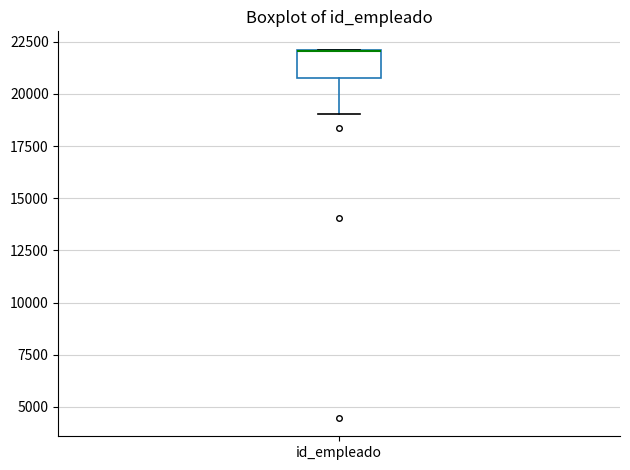

Where is the lower edge of the box for id_empleado on the y-axis? The values are not printed on the chart, so give them approximately, as read against the axis.

21000